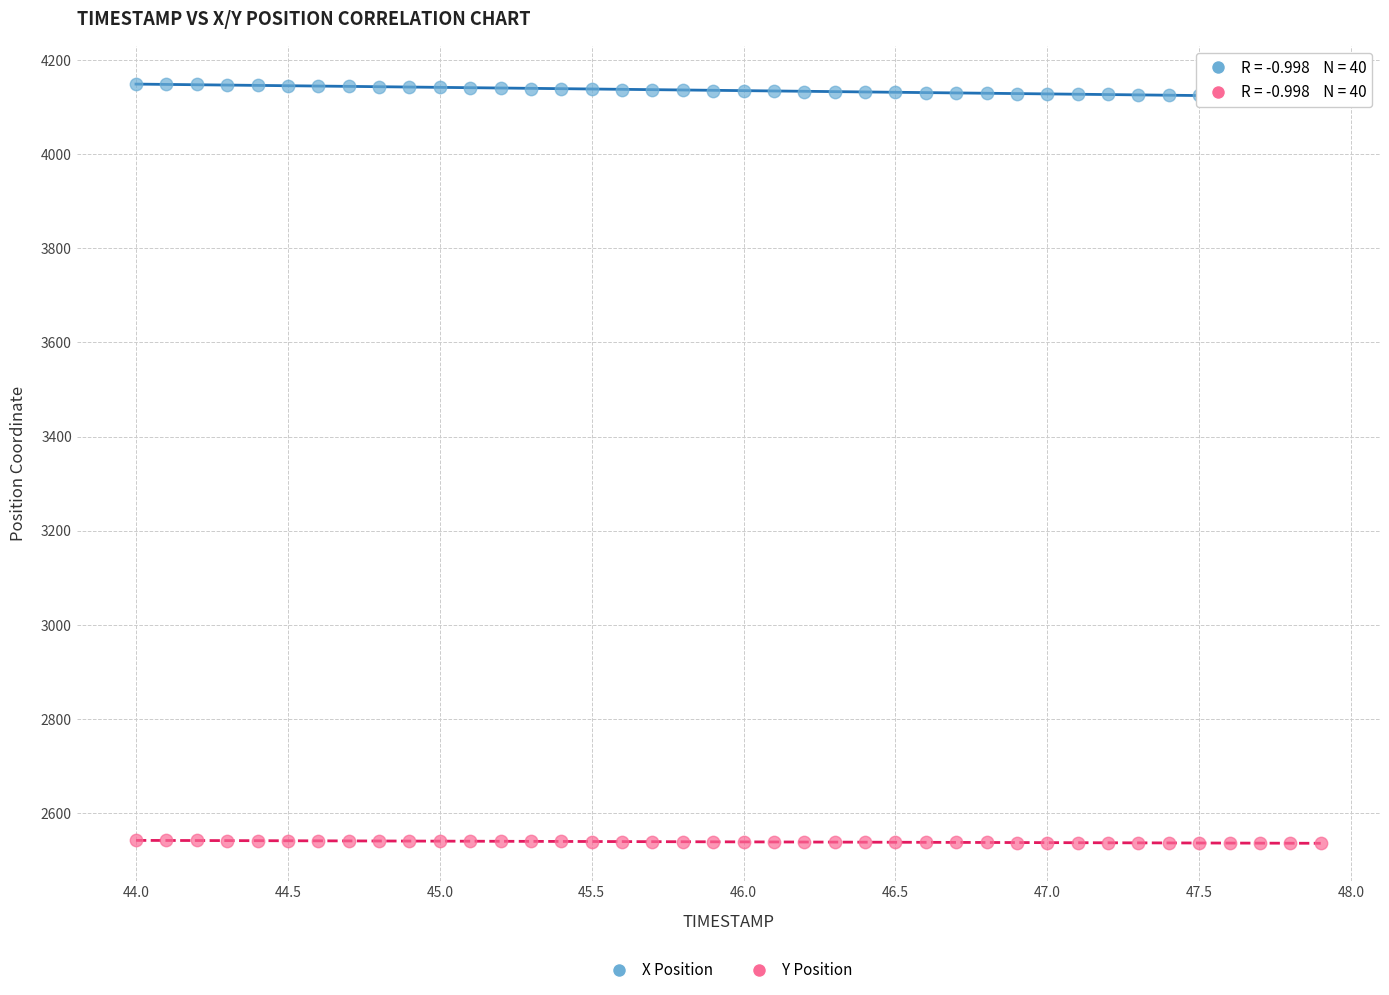

Which series contains the lowest Y value?

Y Position